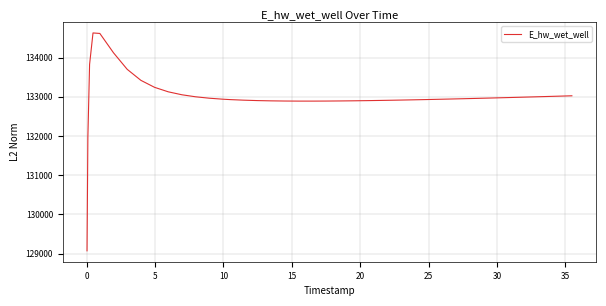

What is the average value?

132999.5